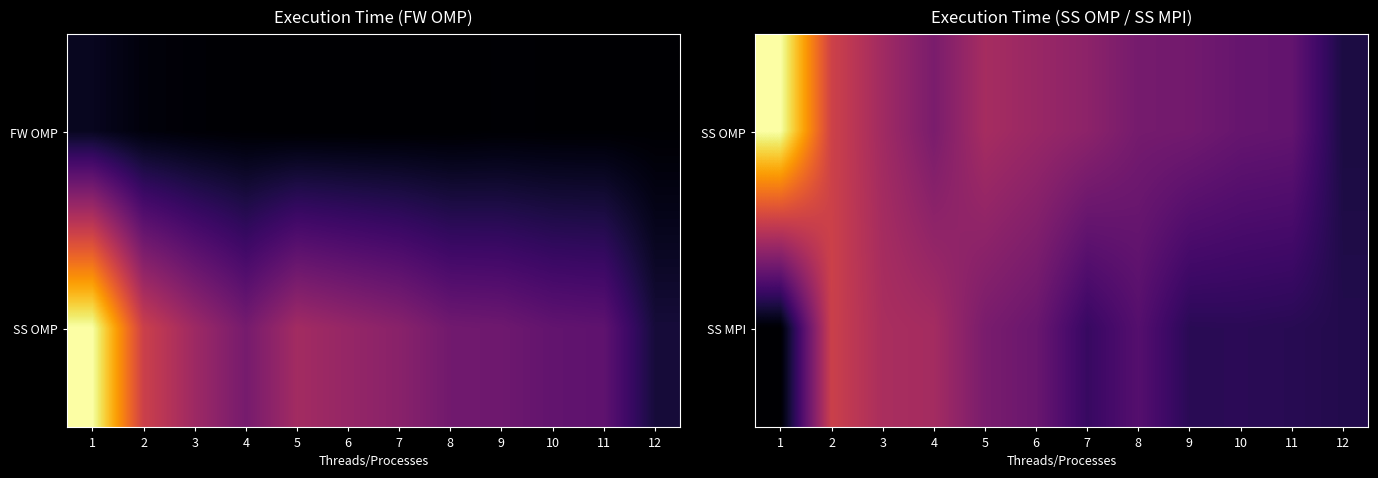

At how many categories does at least one series exceed 101?

12